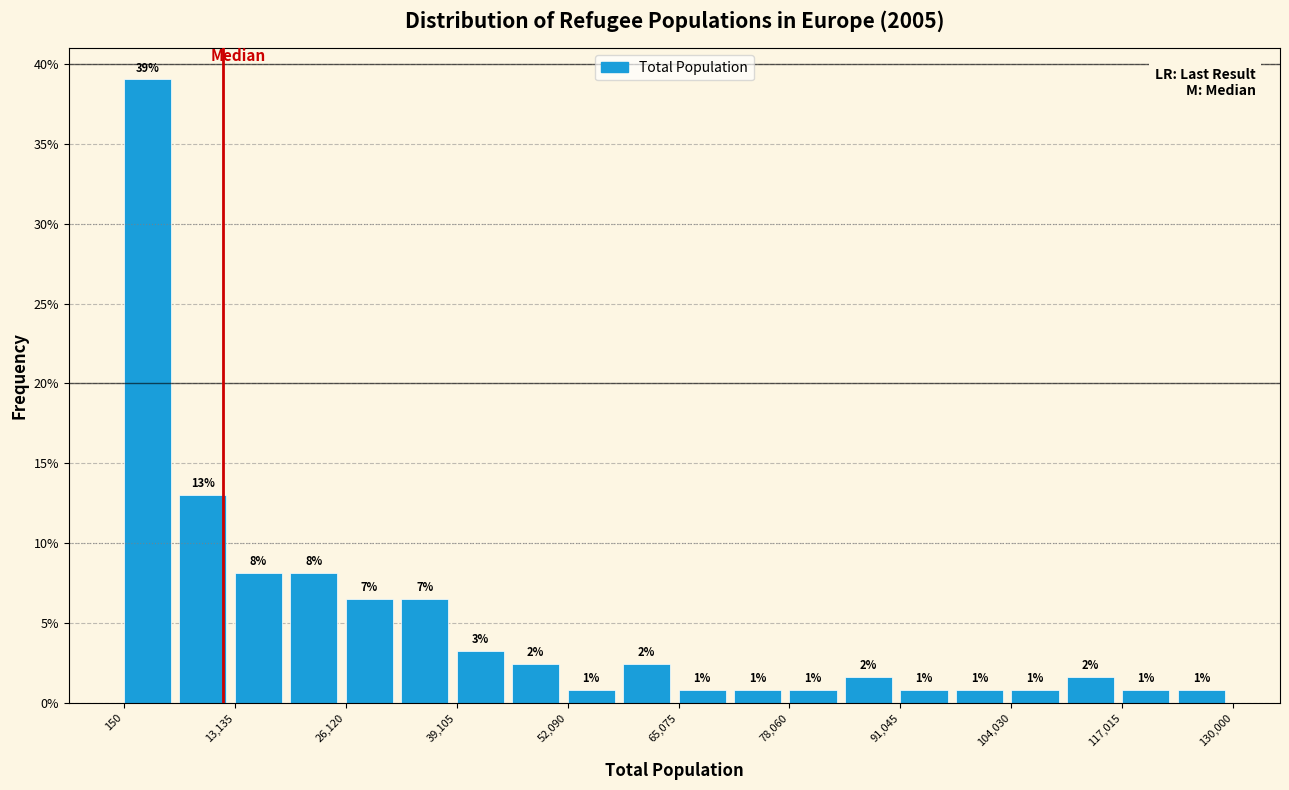

Read against the x-axis, roughly where is the centre of the tallest bar?

2000